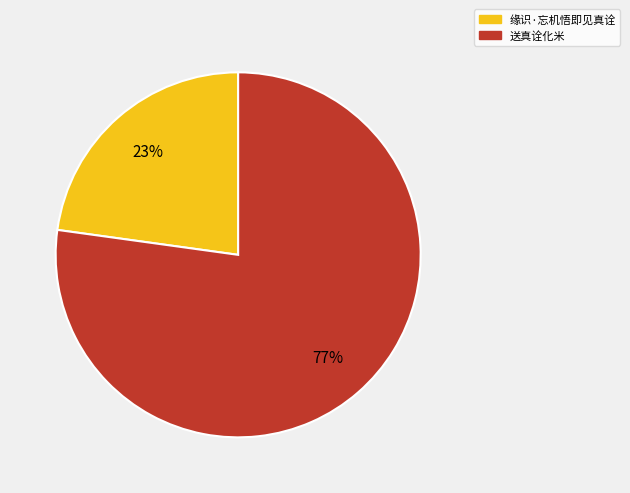

What is the ratio of the value at 缘识·忘机悟即见真诠 to the value at 送真诠化米?

0.3